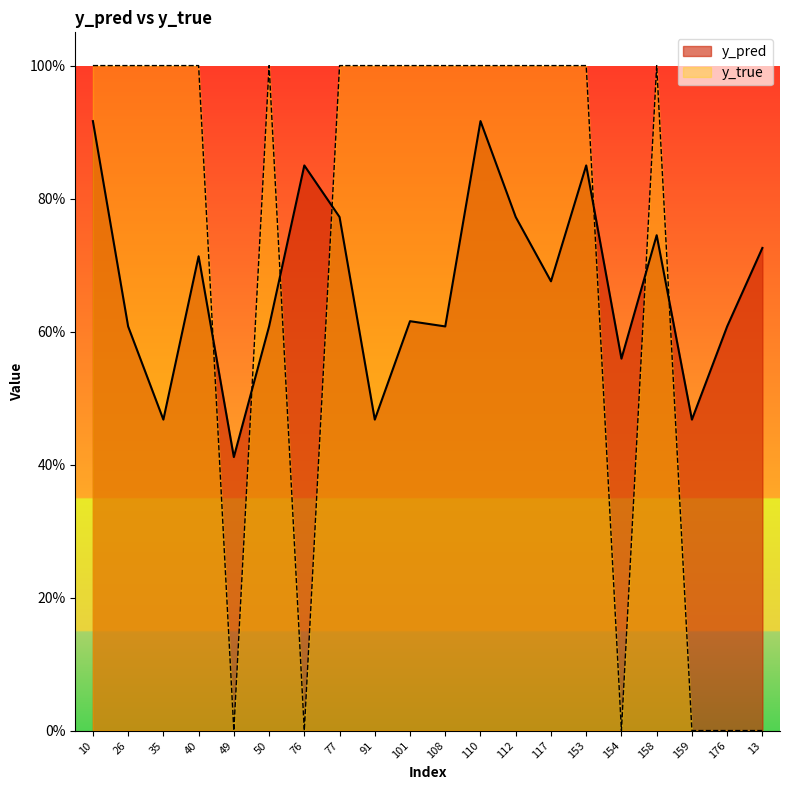

What position from the right is 153?

6